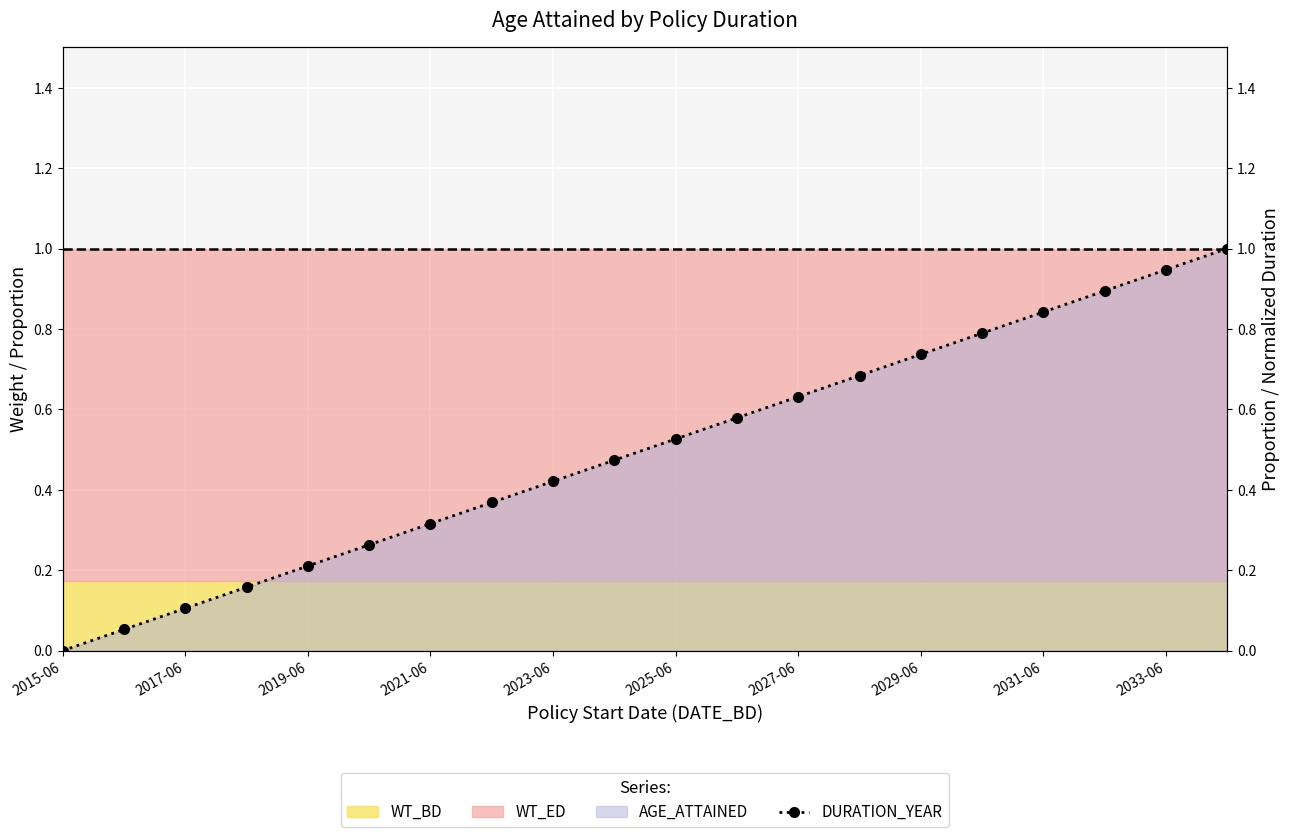

What value does the data have at 2033-06?

0.9